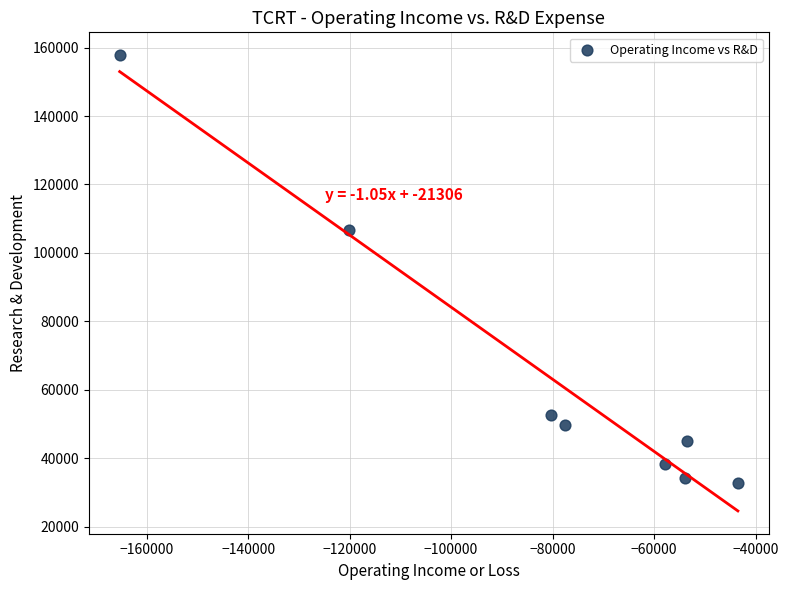

What Y value in the scatter plot is closest to 95250?

106800